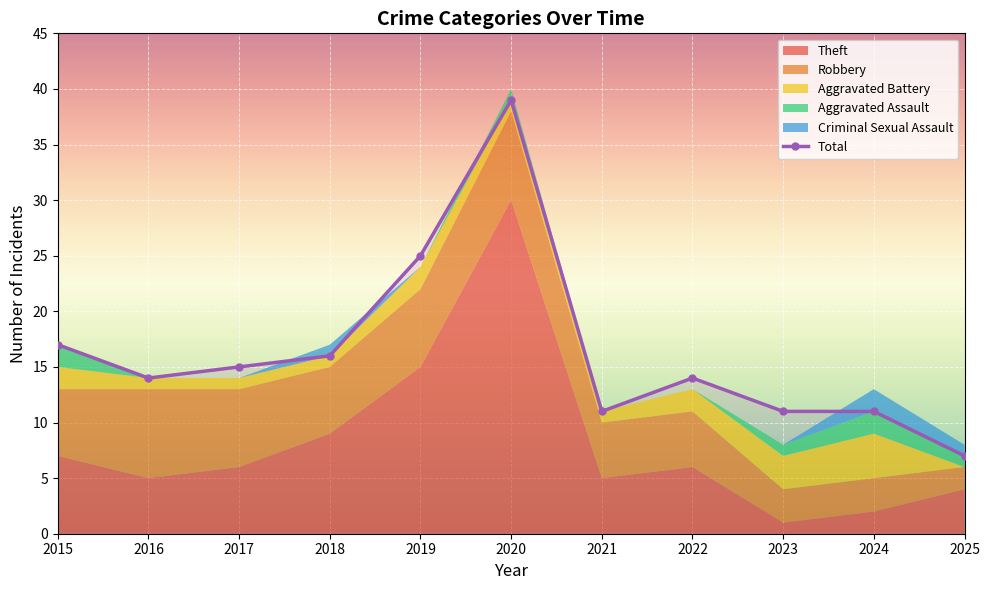

Rank the categories by value from lowest to highest.

2025, 2021, 2023, 2024, 2016, 2022, 2017, 2018, 2015, 2019, 2020